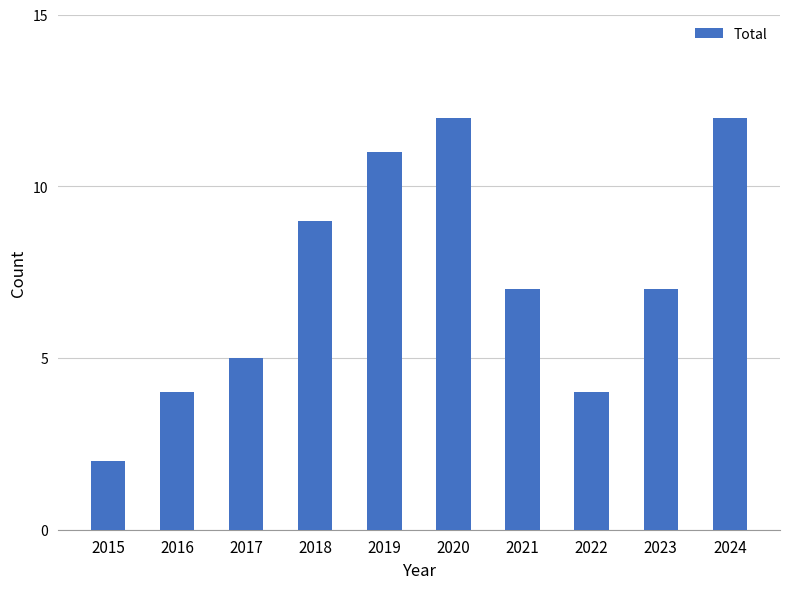

Are the bars grouped side by side (vs. stacked)?

No